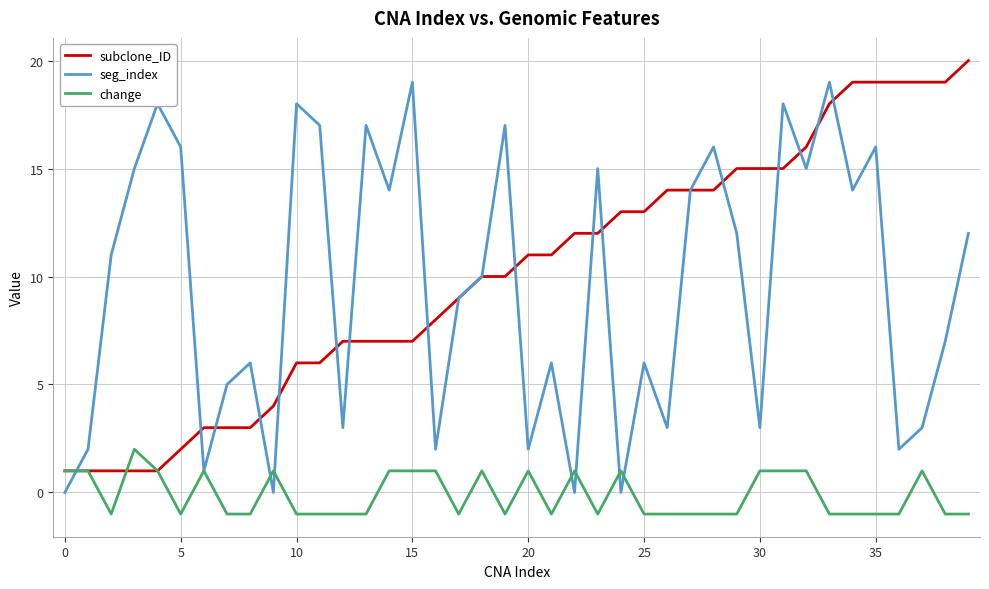

What is the difference between the second highest and minimum values in the change series?

2